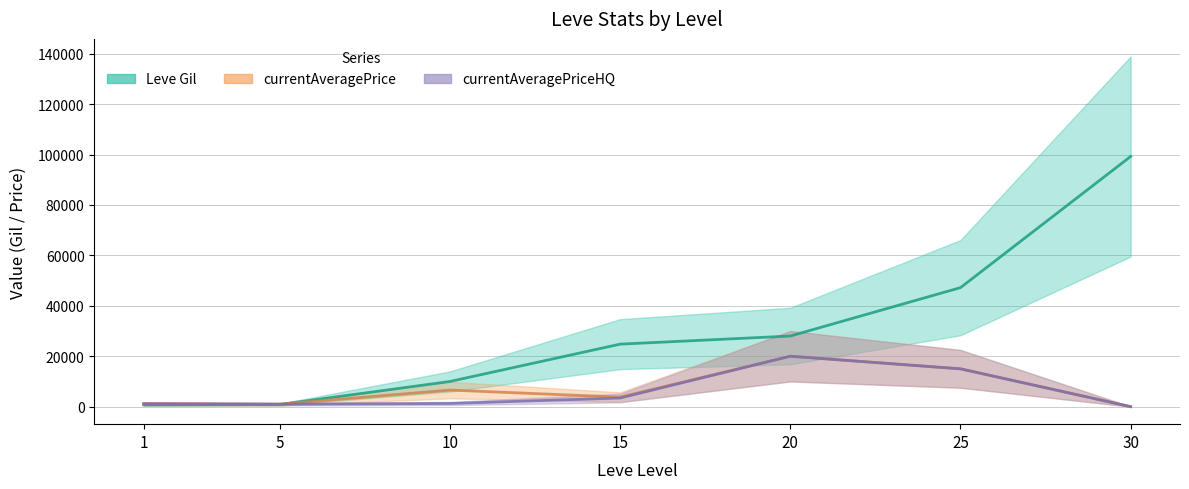

Reading left to right, what are all the values shown in this chart?

Leve Gil: 690	840	9990	24790	28010	47200	99220
currentAveragePrice: 1135	975	6582	3779	19999	15000	0
currentAveragePriceHQ: 1150	975	1250	3417	20000	15000	0